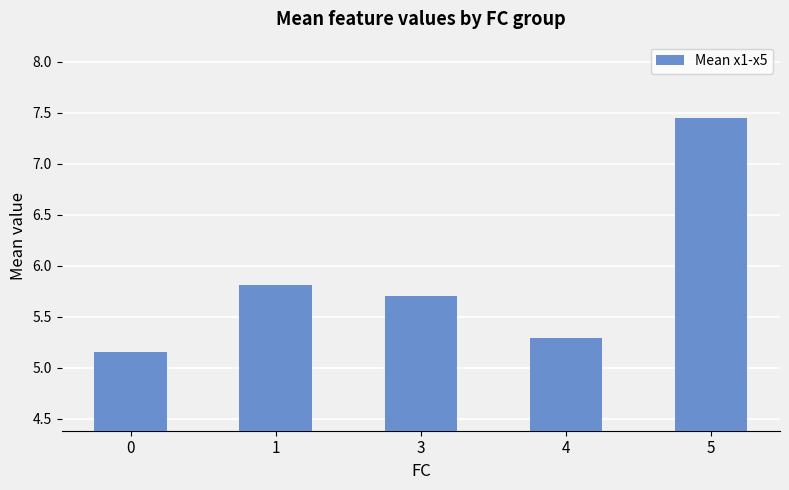

How many series are shown in this chart?

1